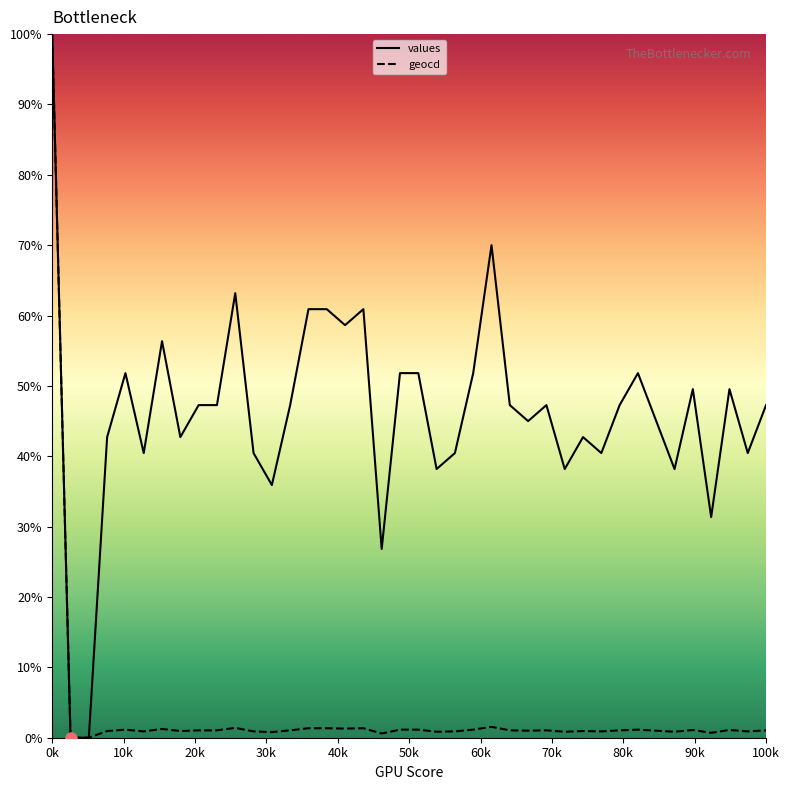

Which series has the largest total across all categories?

values